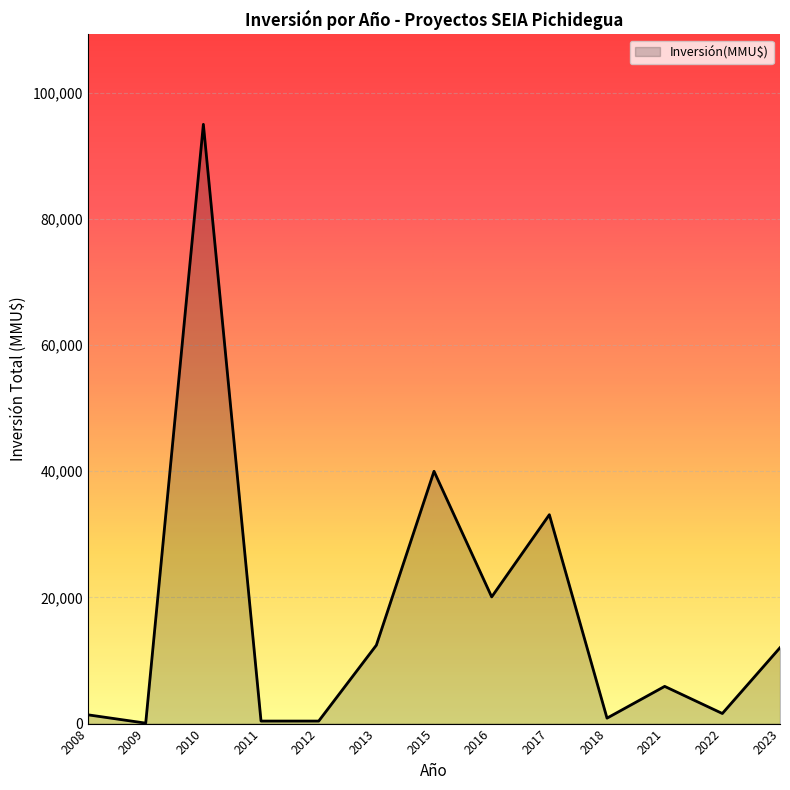

How many interior local peaks (higher than both neighbors) does the data have?

4